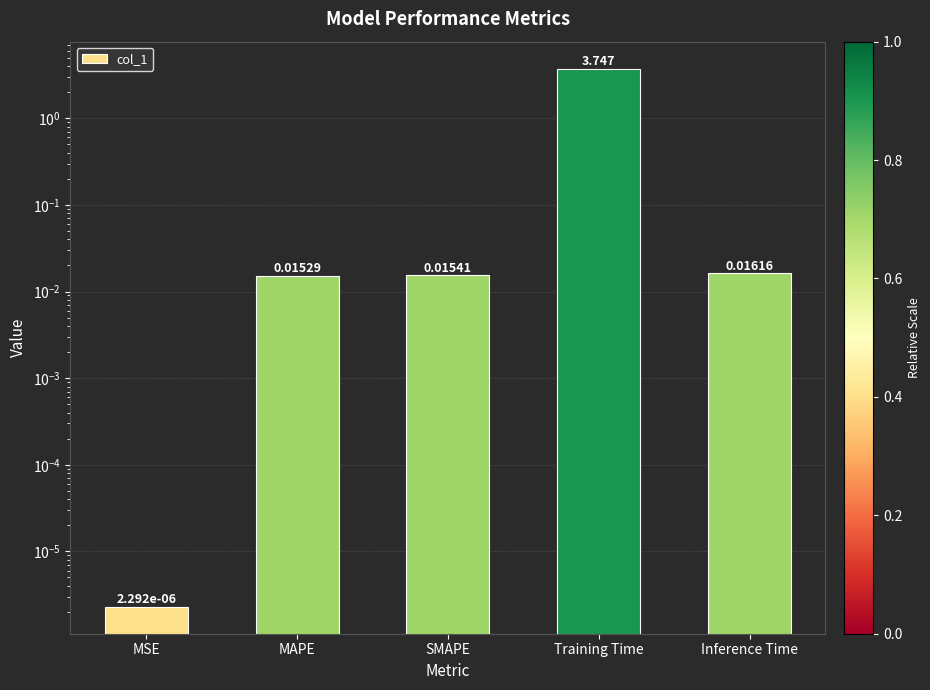

How many bars are there in total?

5